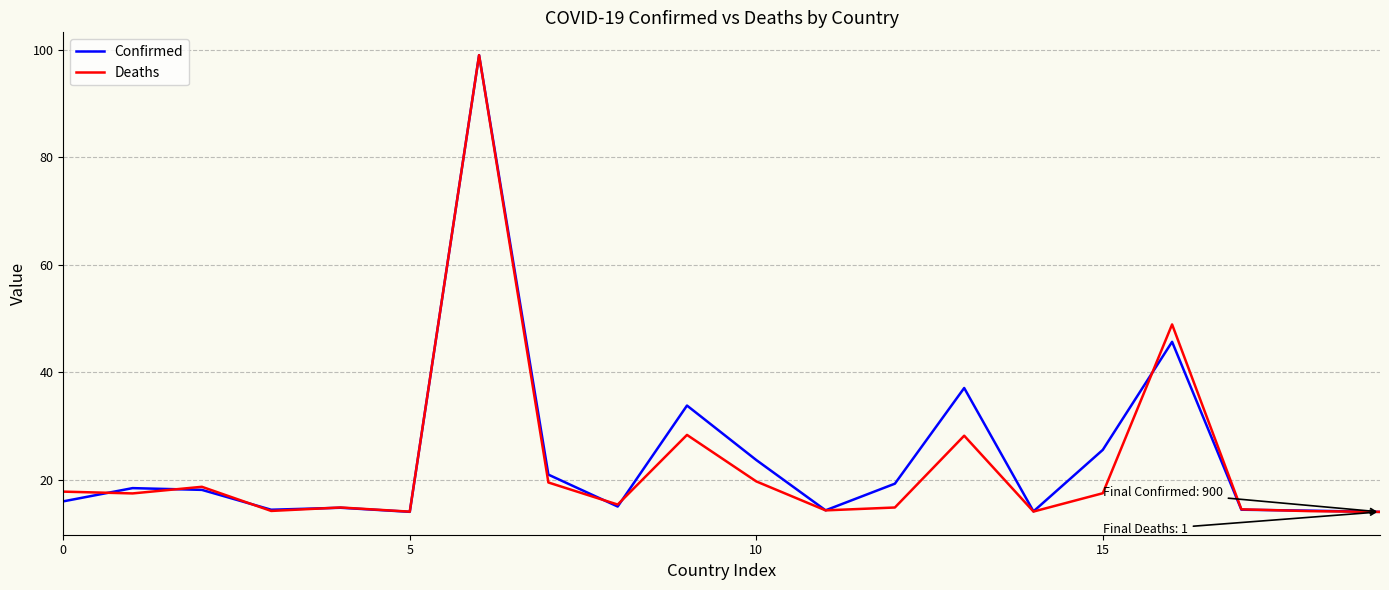

What is the lowest value of the Confirmed series?

14.0